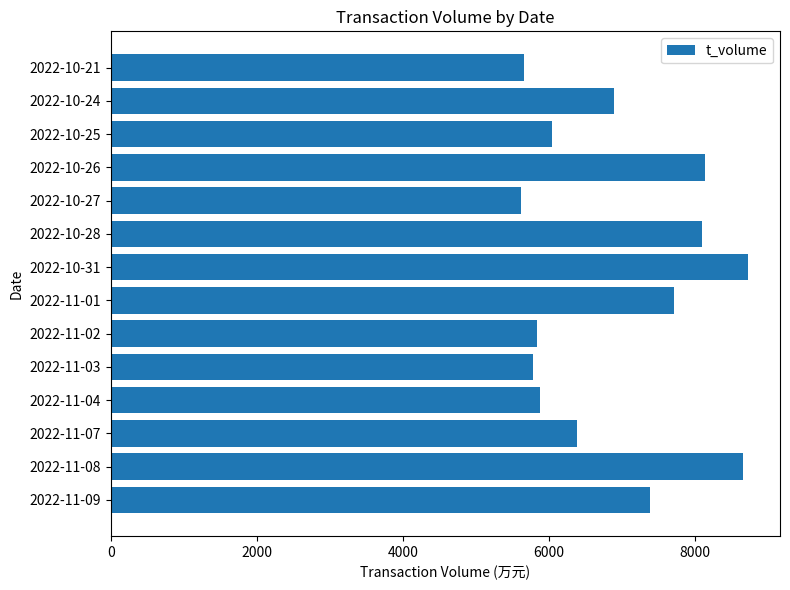

Count the number of data series in this chart.

1